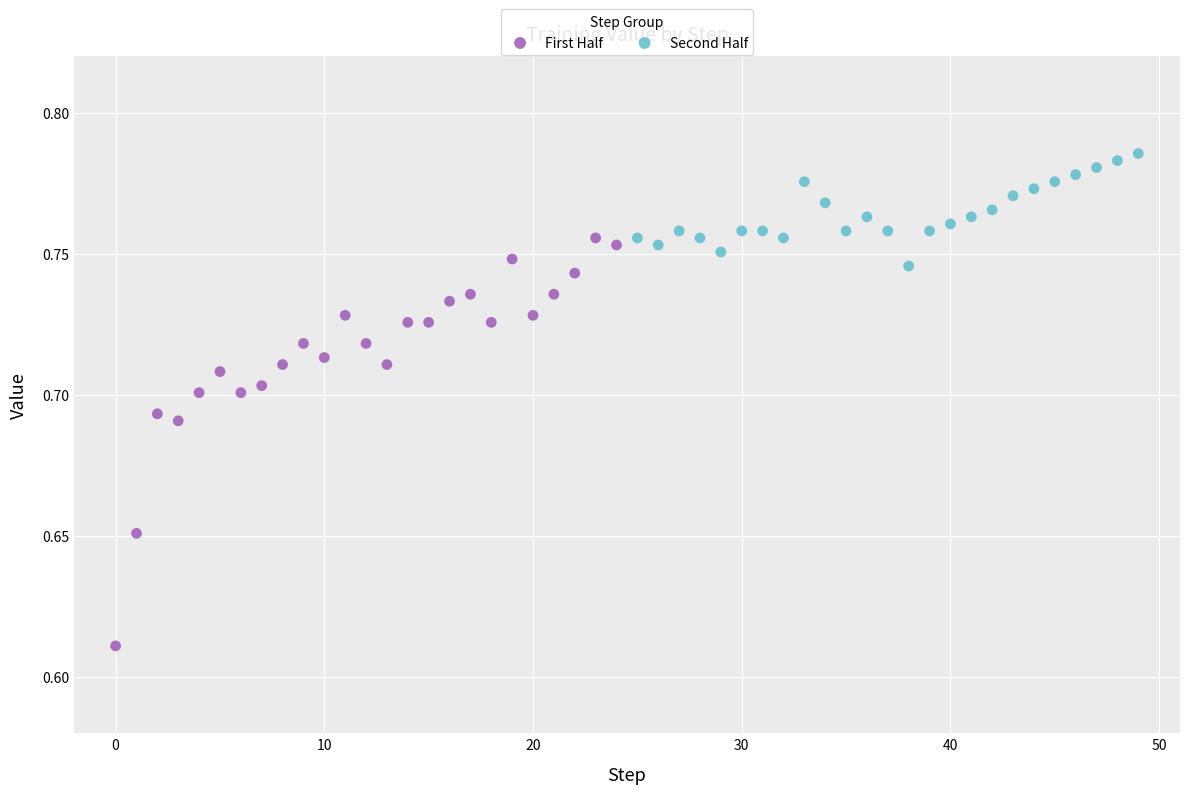

Which series reaches the maximum Y coordinate?

Second Half